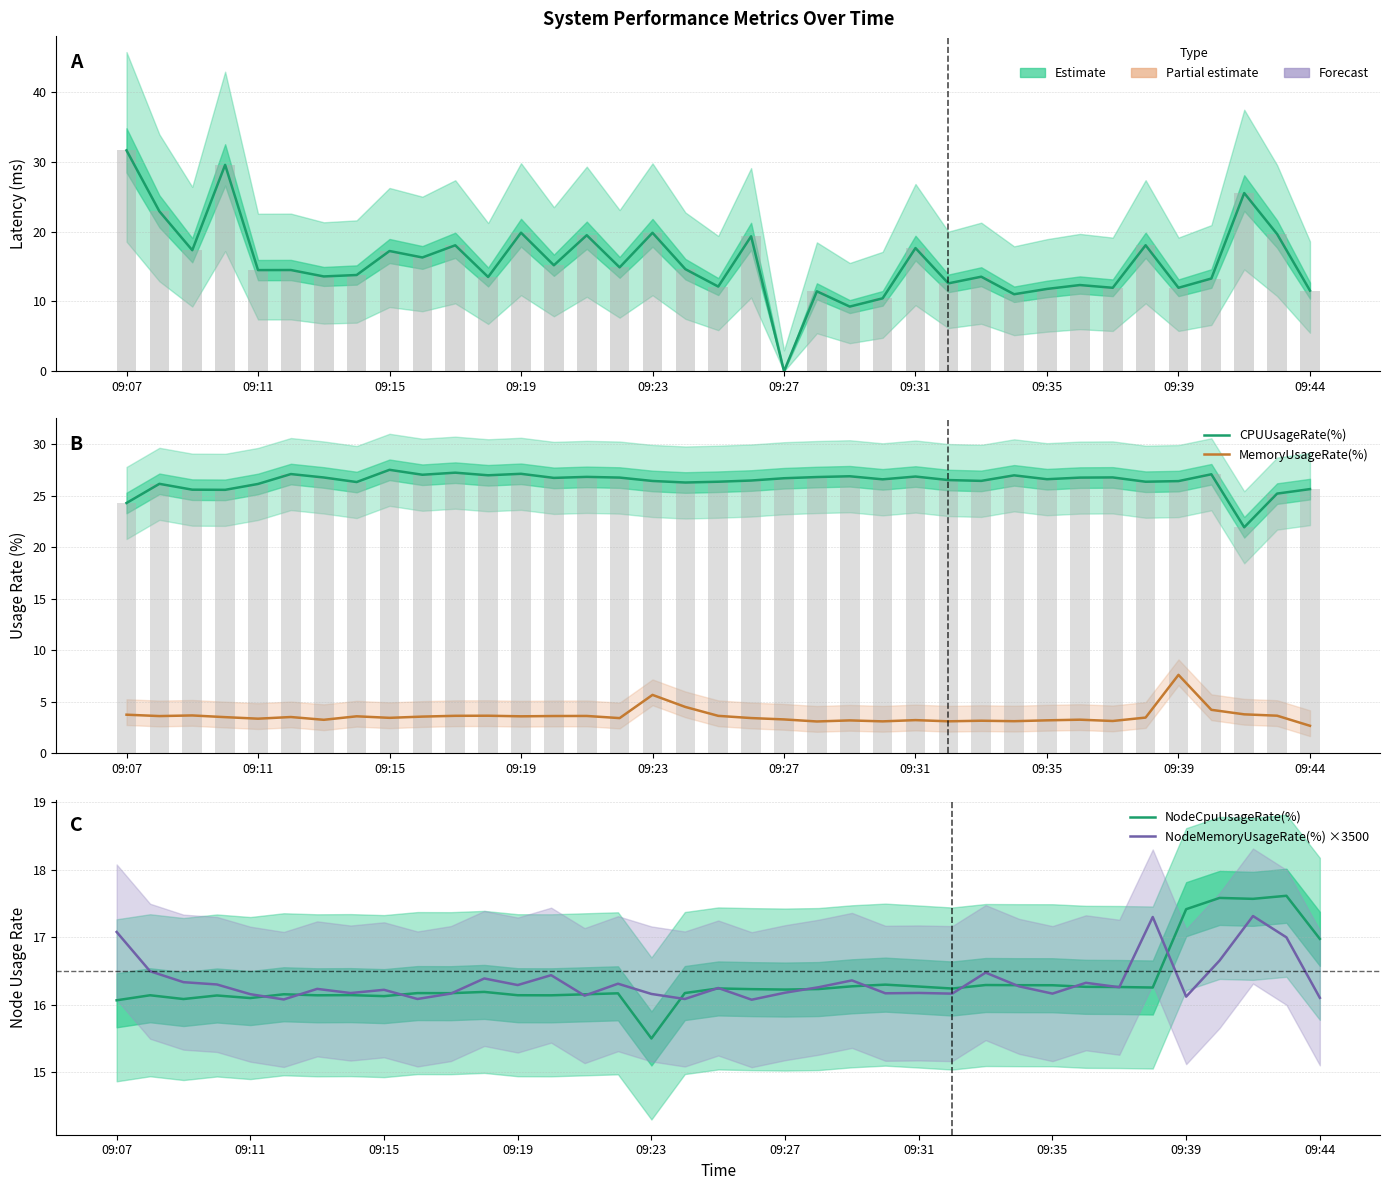

What is the difference between the maximum and minimum values in the MemoryUsageRate(%) series?

4.9